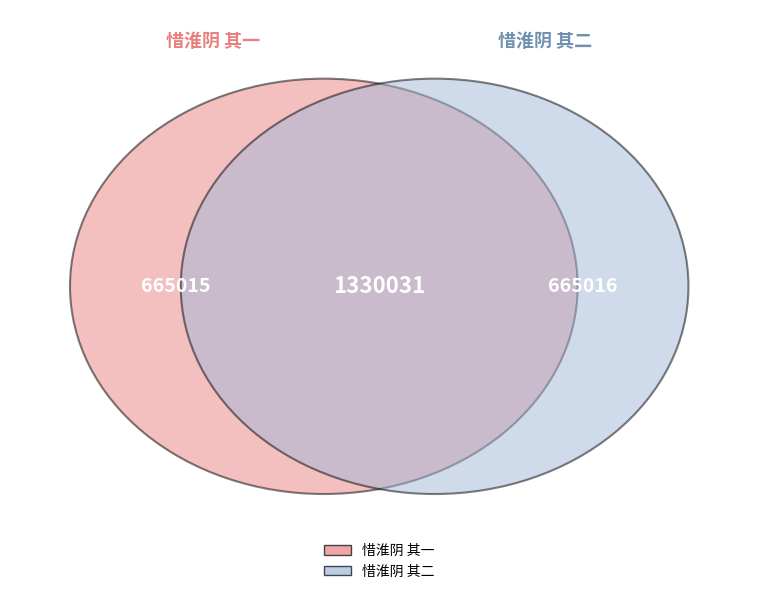

Which slice is the largest?

惜淮阴 其二